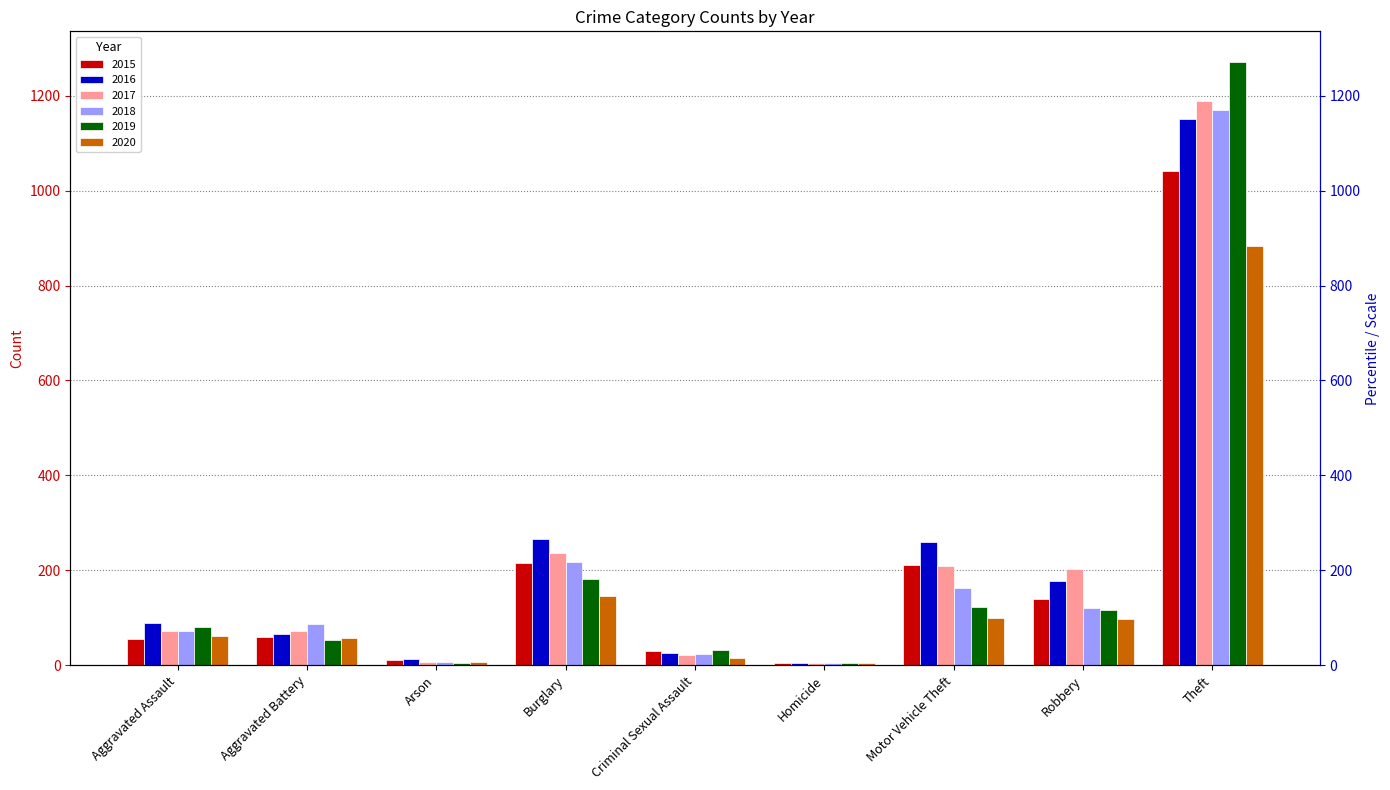

Which has a higher value, Theft or Burglary?

Theft